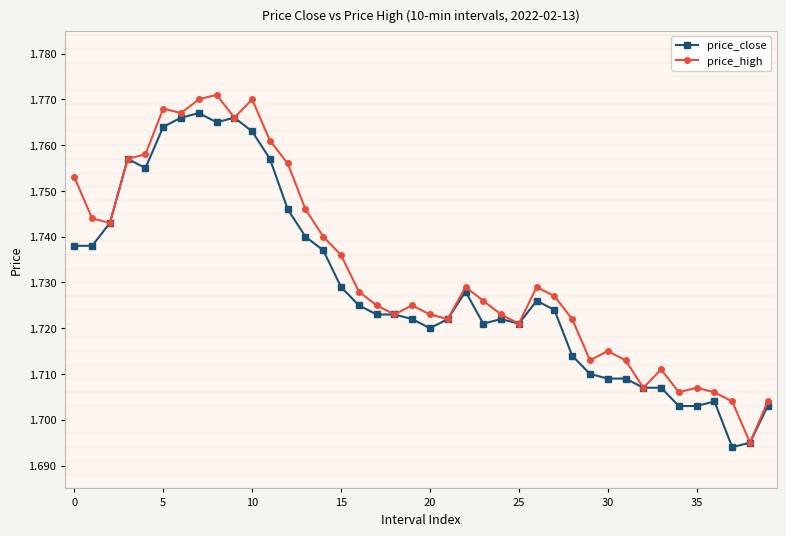

The value of price_close at 8 is 1.8. True or false?

True